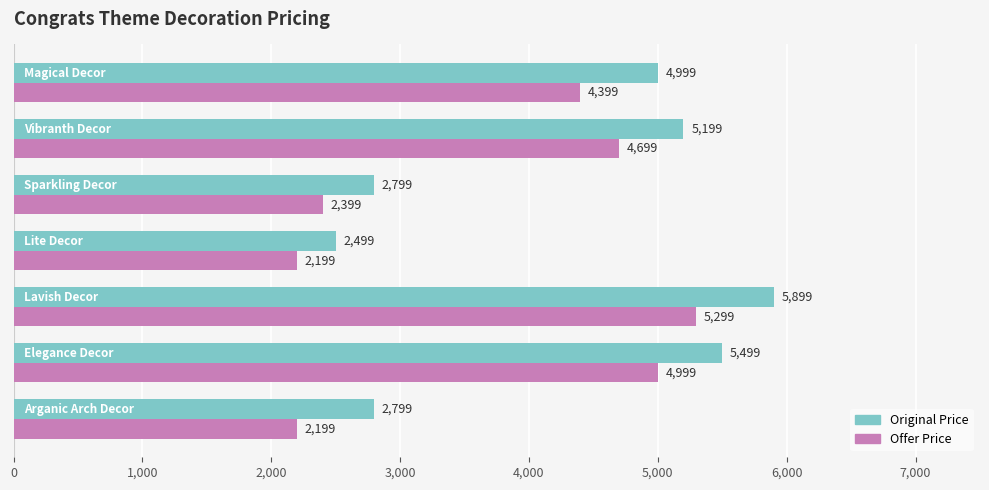

What is the greatest value displayed?

5899